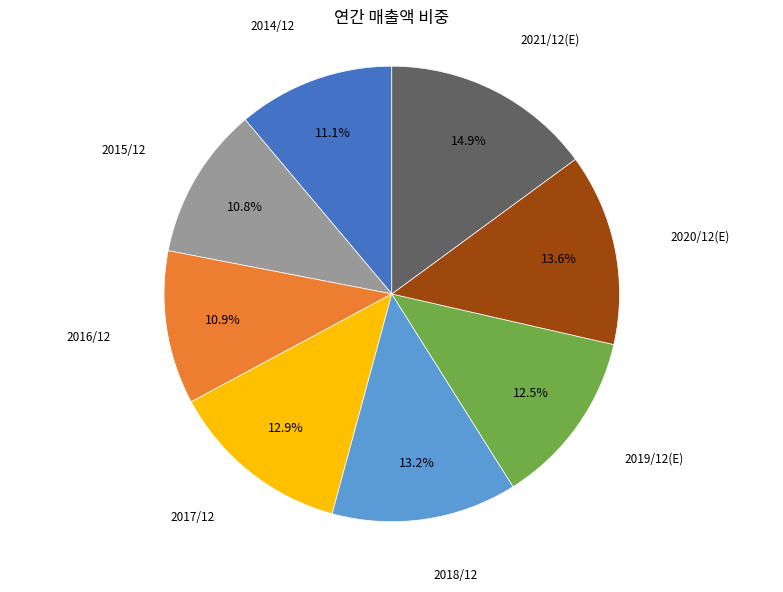

Is there any slice that represents more than half of the pie?

No